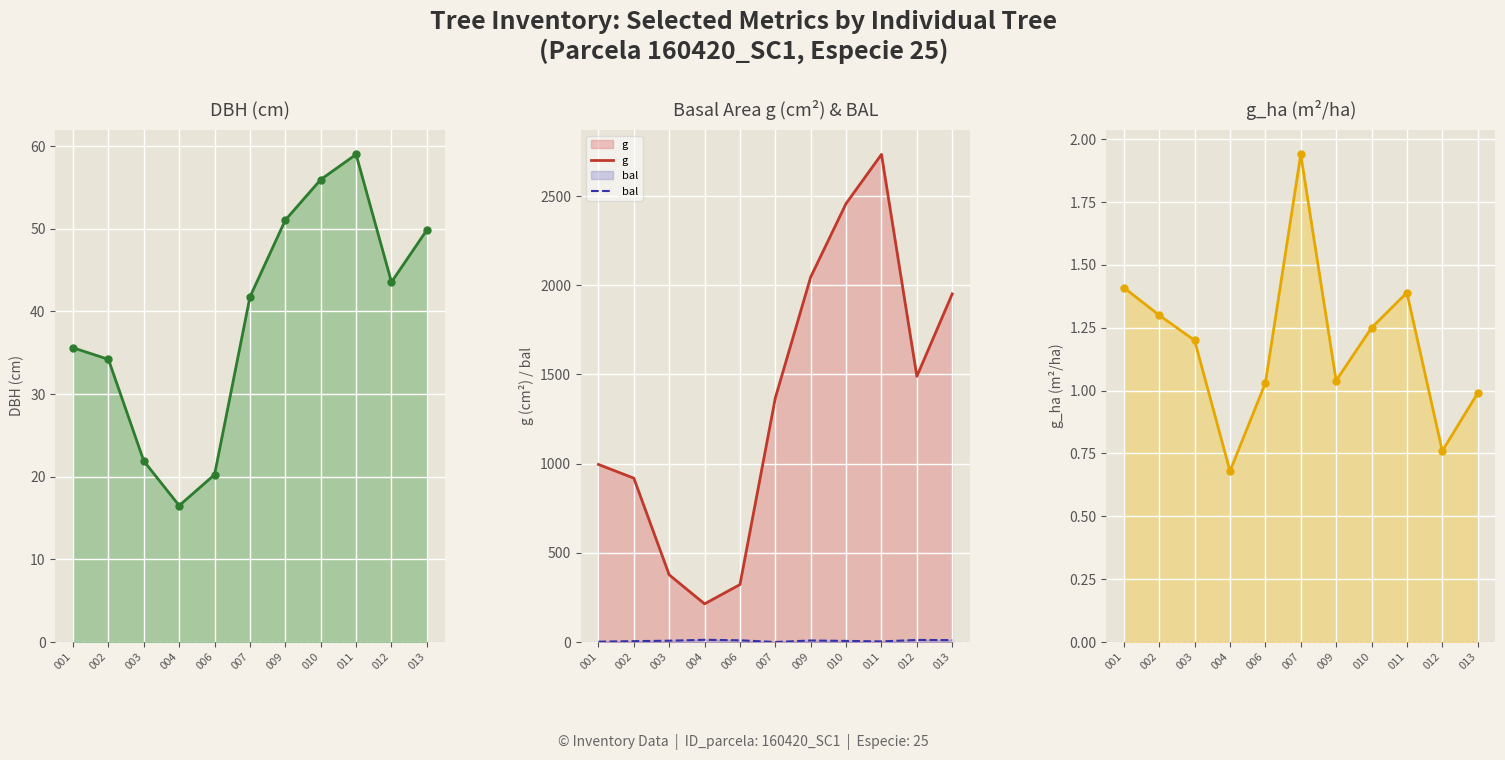

True or false: g has a value of 4479.6 at 011.

False